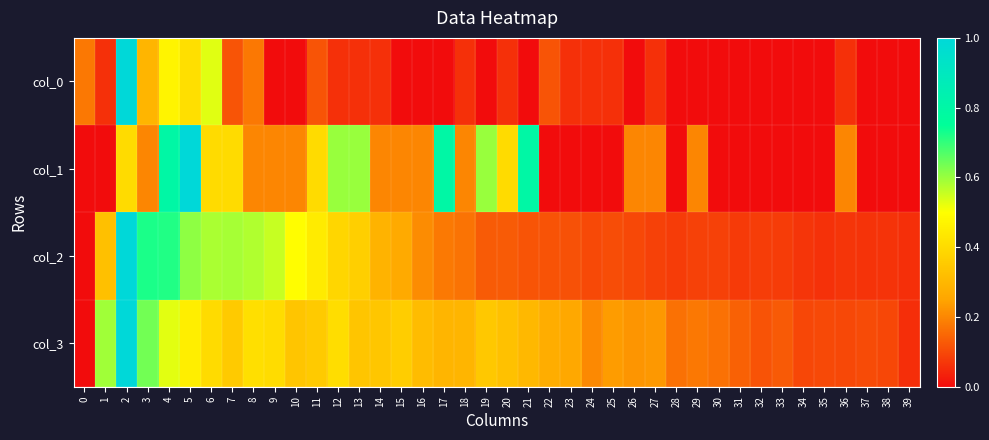

Reading left to right, what are all the values shown in this chart?

col_0: 0=0.2	1=0.1	2=1.0	3=0.3	4=0.5	5=0.4	6=0.5	7=0.1	8=0.2	9=0.0	10=0.0	11=0.1	12=0.1	13=0.1	14=0.1	15=0.0	16=0.0	17=0.0	18=0.1	19=0.0	20=0.1	21=0.0	22=0.1	23=0.1	24=0.1	25=0.1	26=0.0	27=0.1	28=0.0	29=0.0	30=0.0	31=0.0	32=0.0	33=0.0	34=0.0	35=0.0	36=0.1	37=0.0	38=0.0	39=0.0
col_1: 0=0.0	1=0.0	2=0.4	3=0.2	4=0.8	5=1.0	6=0.4	7=0.4	8=0.2	9=0.2	10=0.2	11=0.4	12=0.6	13=0.6	14=0.2	15=0.2	16=0.2	17=0.8	18=0.2	19=0.6	20=0.4	21=0.8	22=0.0	23=0.0	24=0.0	25=0.0	26=0.2	27=0.2	28=0.0	29=0.2	30=0.0	31=0.0	32=0.0	33=0.0	34=0.0	35=0.0	36=0.2	37=0.0	38=0.0	39=0.0
col_2: 0=0.0	1=0.3	2=1.0	3=0.7	4=0.7	5=0.6	6=0.6	7=0.6	8=0.6	9=0.6	10=0.5	11=0.4	12=0.4	13=0.4	14=0.3	15=0.3	16=0.2	17=0.2	18=0.2	19=0.1	20=0.1	21=0.1	22=0.1	23=0.1	24=0.1	25=0.1	26=0.1	27=0.1	28=0.1	29=0.1	30=0.1	31=0.1	32=0.1	33=0.1	34=0.1	35=0.1	36=0.1	37=0.1	38=0.1	39=0.1
col_3: 0=0.0	1=0.6	2=1.0	3=0.6	4=0.5	5=0.5	6=0.4	7=0.4	8=0.4	9=0.4	10=0.3	11=0.4	12=0.4	13=0.3	14=0.3	15=0.4	16=0.3	17=0.3	18=0.3	19=0.3	20=0.3	21=0.3	22=0.3	23=0.3	24=0.2	25=0.2	26=0.2	27=0.2	28=0.2	29=0.2	30=0.2	31=0.1	32=0.1	33=0.1	34=0.1	35=0.1	36=0.1	37=0.1	38=0.1	39=0.1